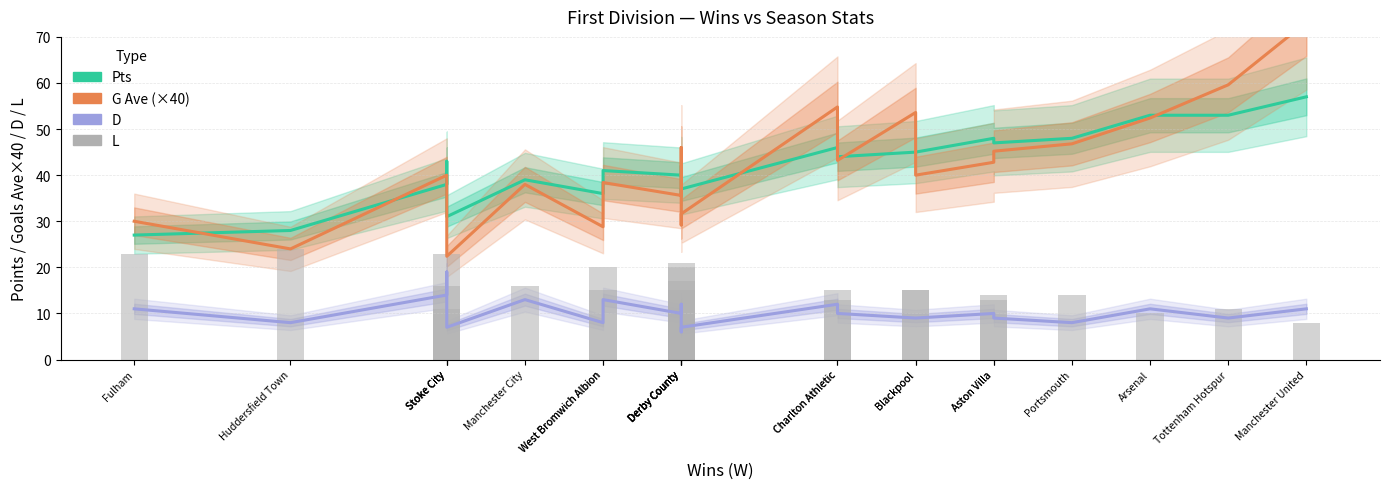

Is the value of Pts at Tottenham Hotspur greater than the value of G Ave (×40) at Tottenham Hotspur?

No